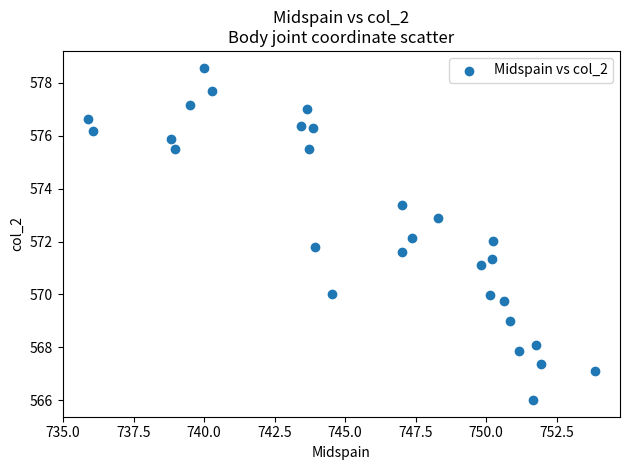

What is the range of X values (max minus min)?

18.0